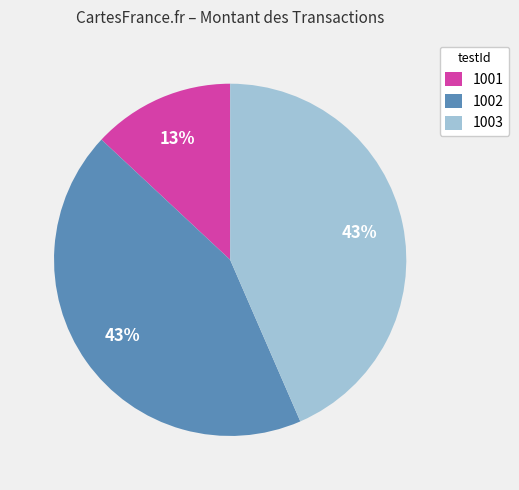

Does 1002 represent more than half of the total?

No